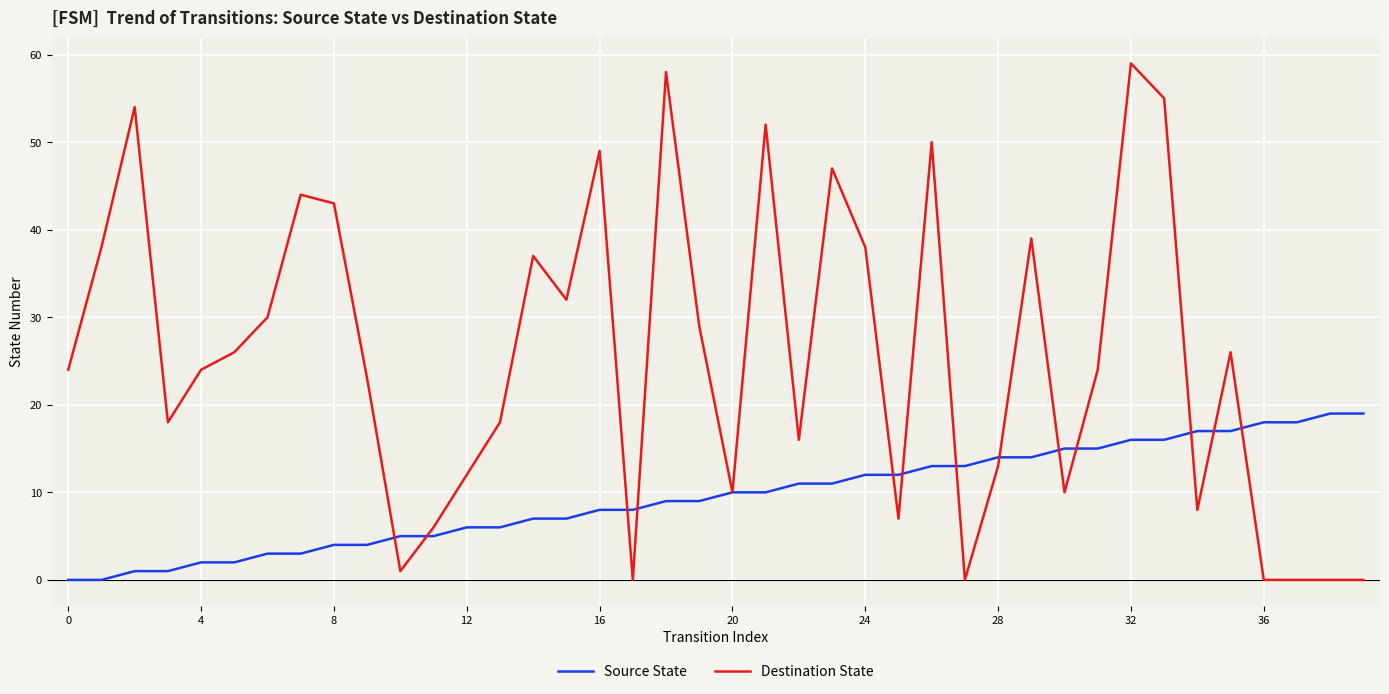

Which series has the largest total across all categories?

Destination State